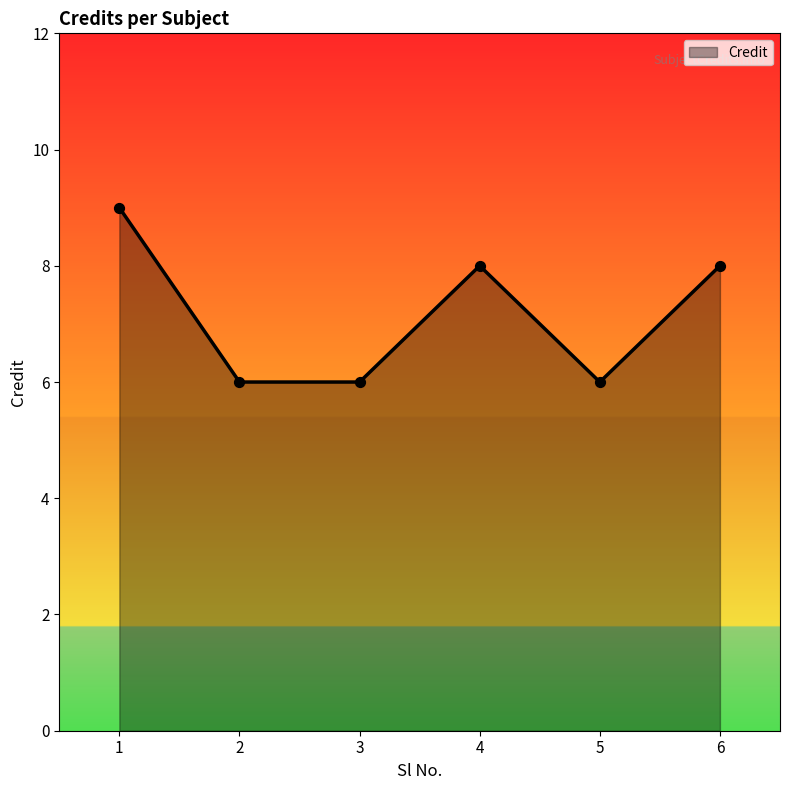

Which has a higher value, 5 or 1?

1